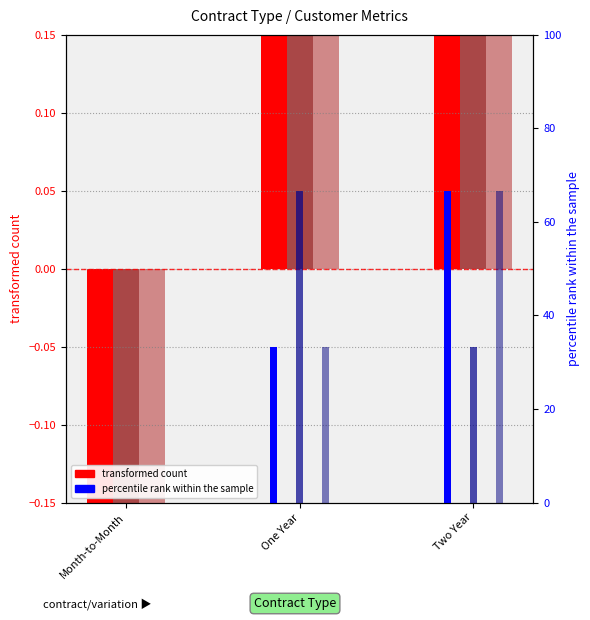

Between Two Year and Month-to-Month, which is larger?

Two Year